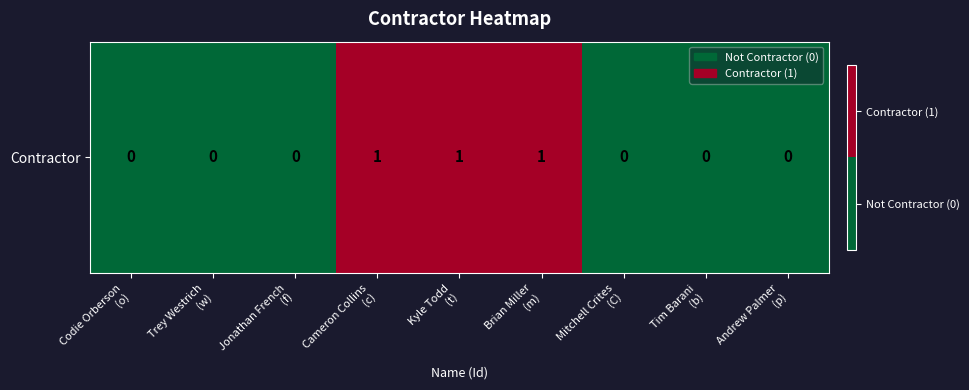

What is the difference between the maximum and minimum values?

1